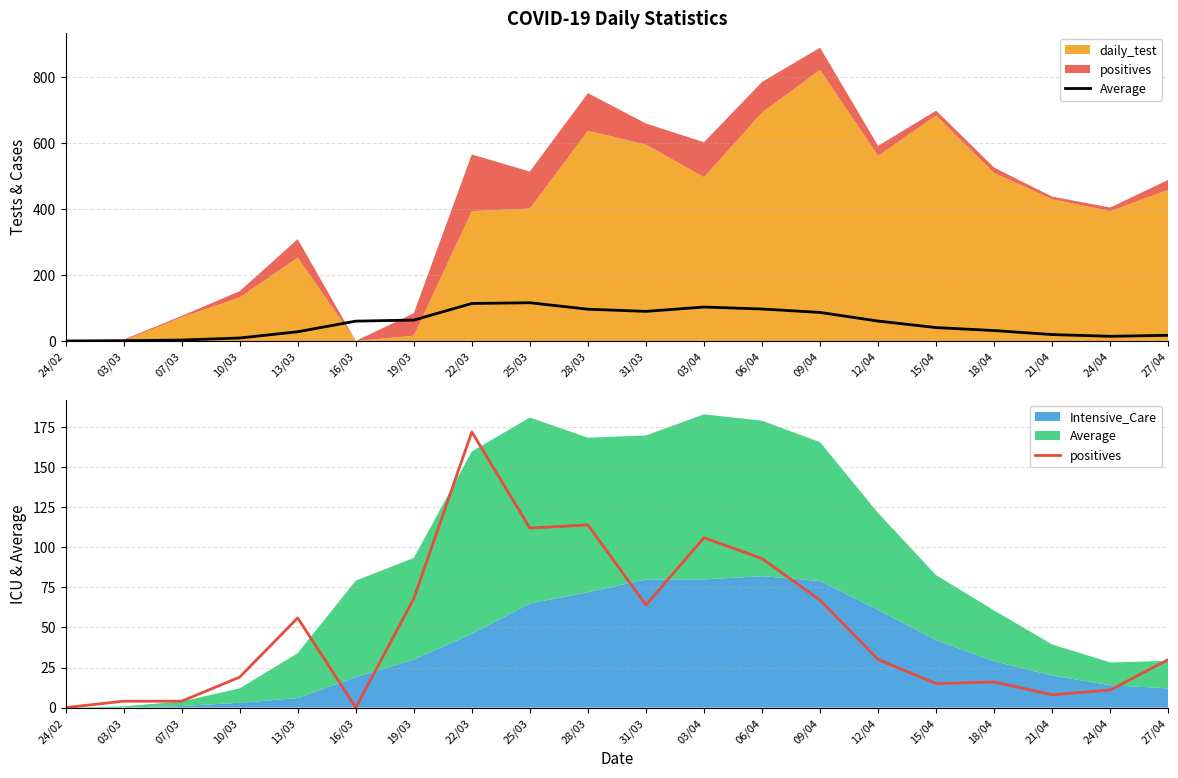

Between 19/03 and 22/03, which series saw the biggest shift?

positives